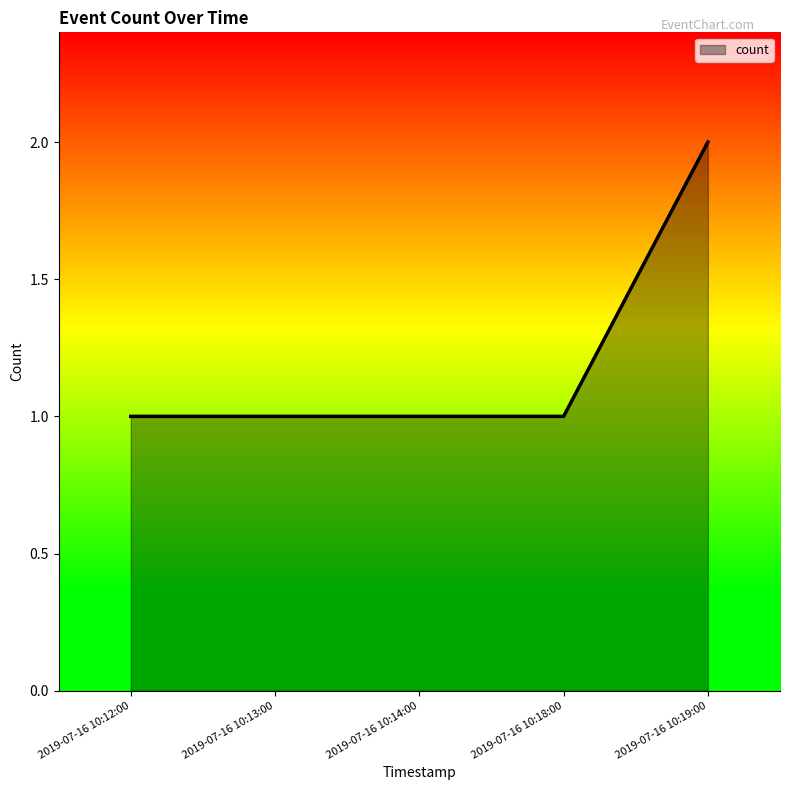

True or false: the data has more than 2 interior local peaks.

False